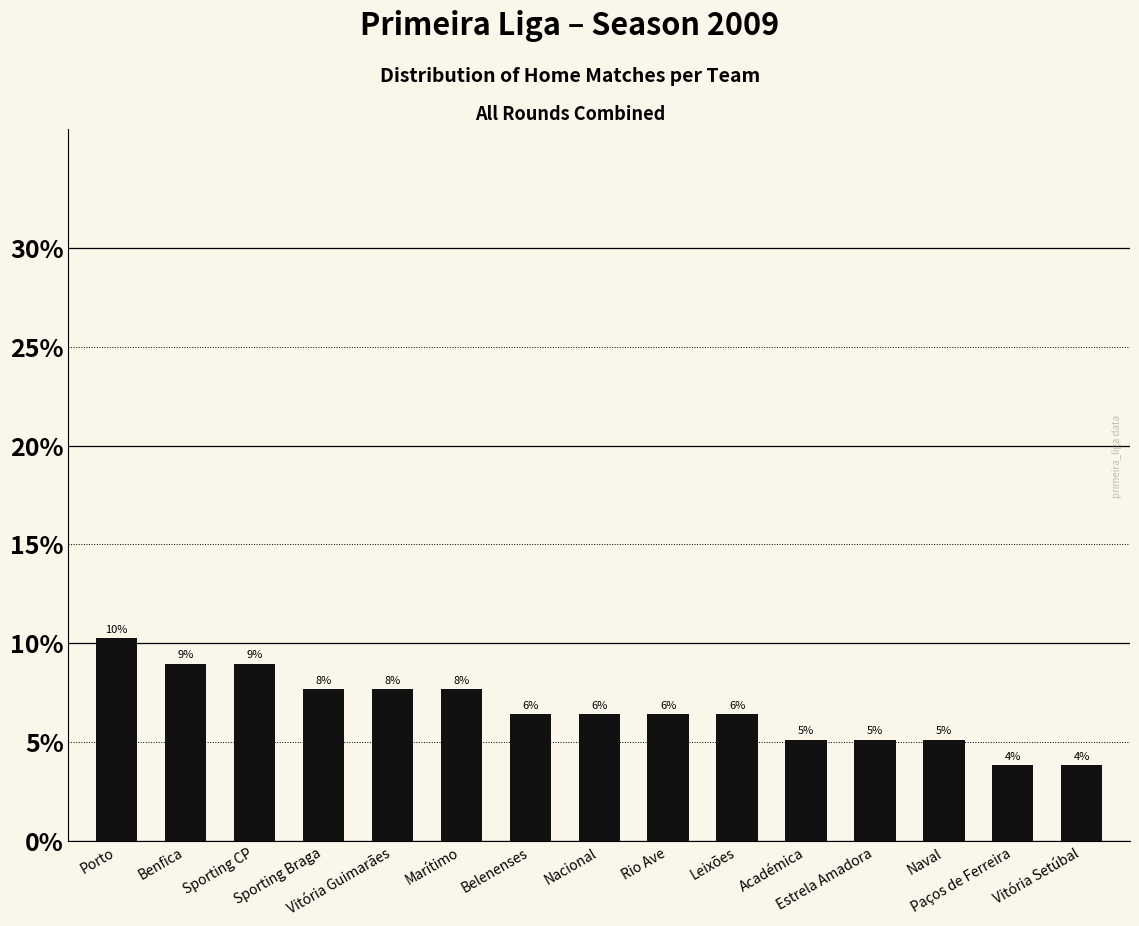

What is the sum of all values?

1.0